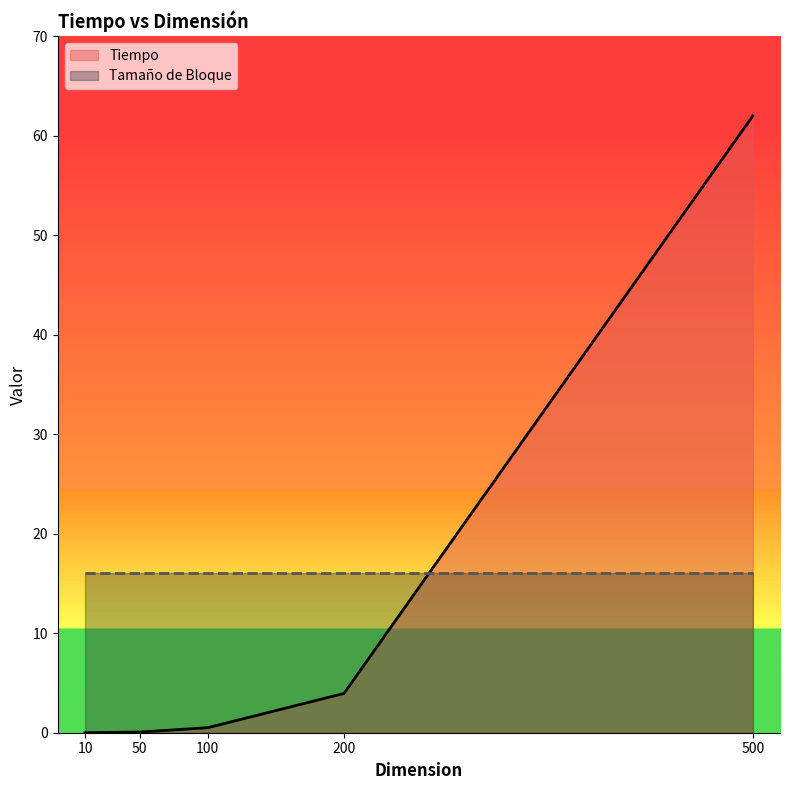

Reading left to right, extract all data points from this chart.

10=0.0	50=0.1	100=0.5	200=3.9	500=62.0